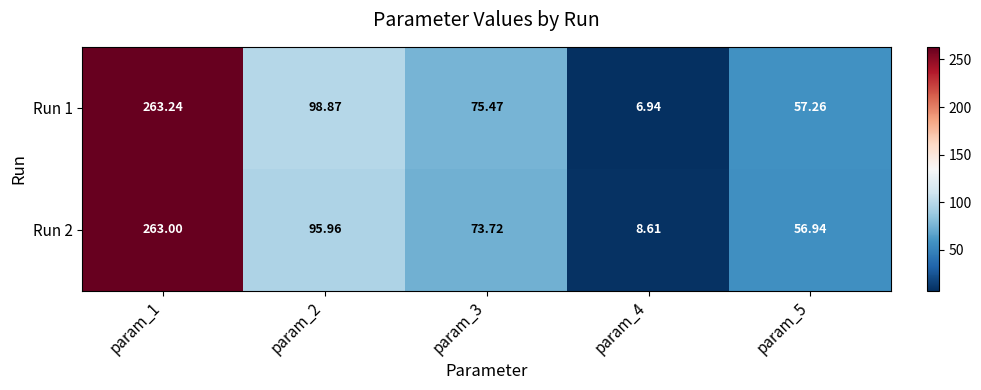

What is the total value across all series at param_2?

194.8